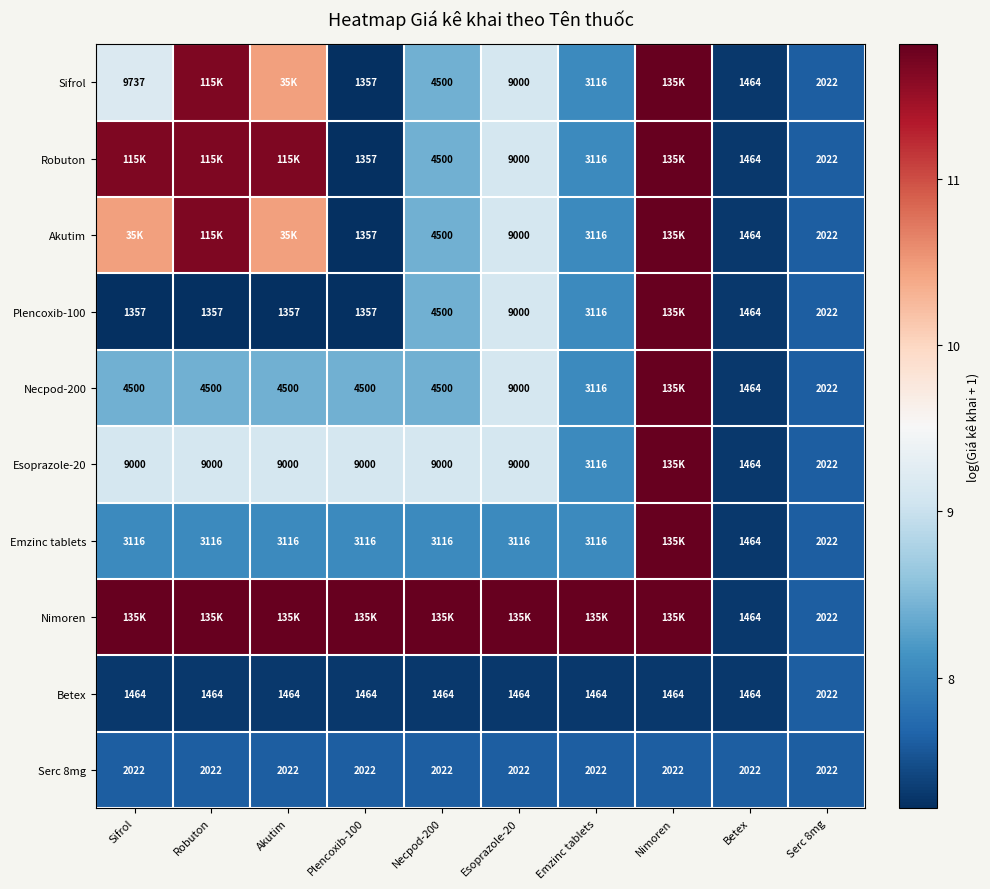

Is the value of Betex at Sifrol greater than the value of Esoprazole-20 at Robuton?

No